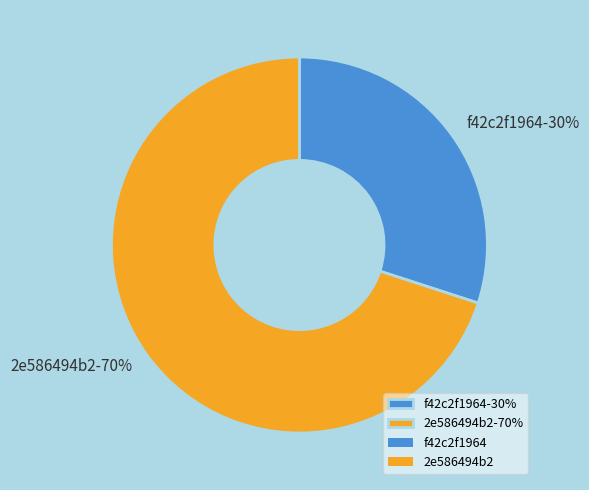

Approximately how many times larger is the value at f42c2f1964 compared to 2e586494b2?

0.4